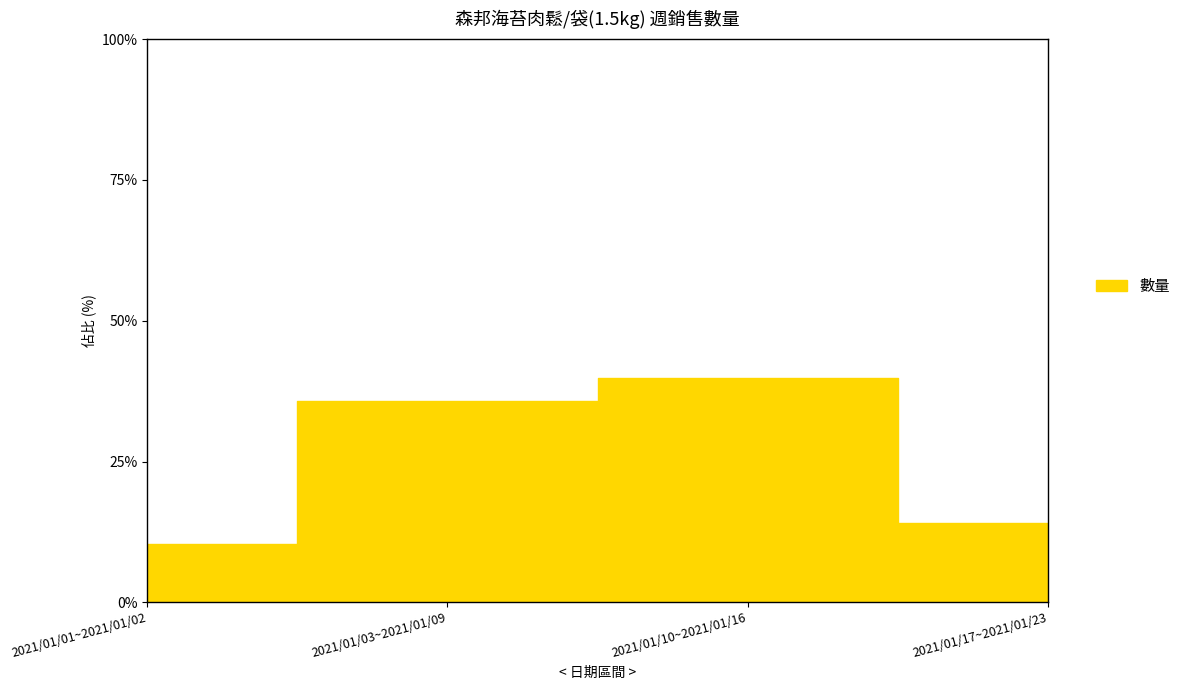

What is the sum of the values at 2021/01/03~2021/01/09 and 2021/01/01~2021/01/02?

46.1